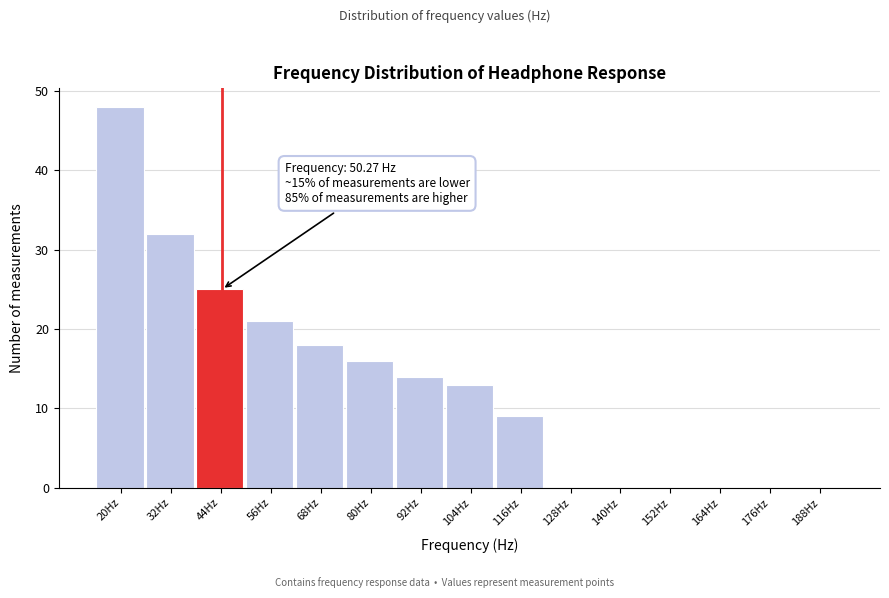

Reading left to right, list all the values displayed in this chart.

20Hz=48	32Hz=32	44Hz=25	56Hz=21	68Hz=18	80Hz=16	92Hz=14	104Hz=13	116Hz=9	128Hz=0	140Hz=0	152Hz=0	164Hz=0	176Hz=0	188Hz=0